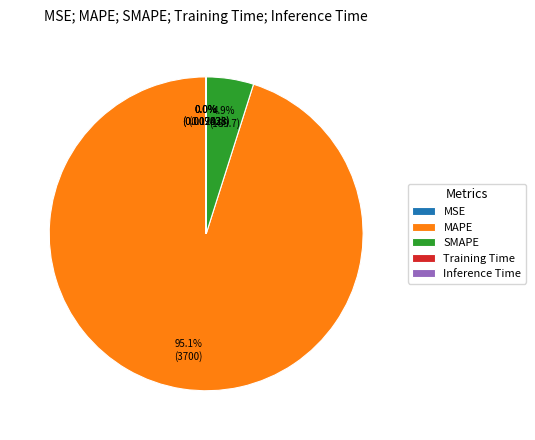

Which slice is the largest?

MAPE